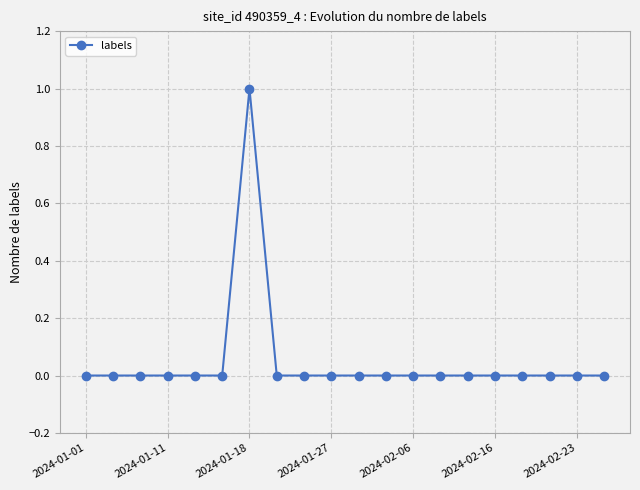

What is the greatest value displayed?

1